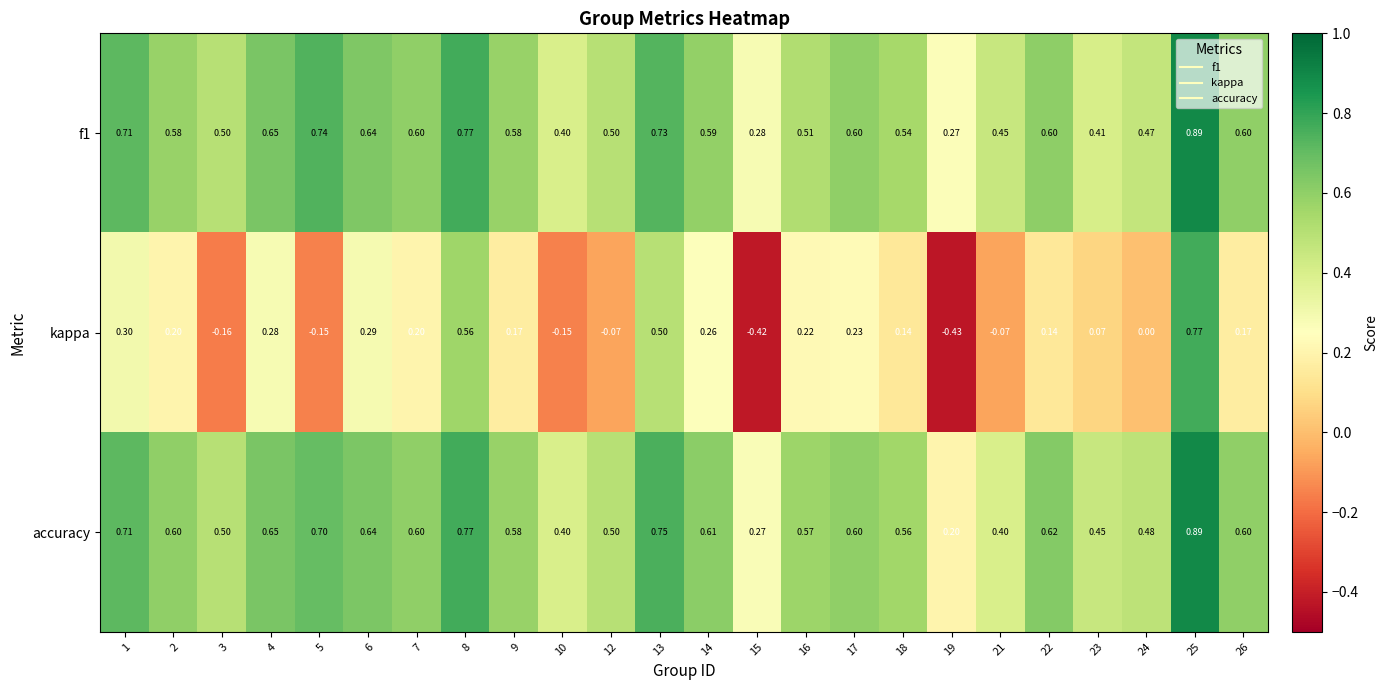

Between 3 and 16, which series saw the biggest shift?

kappa